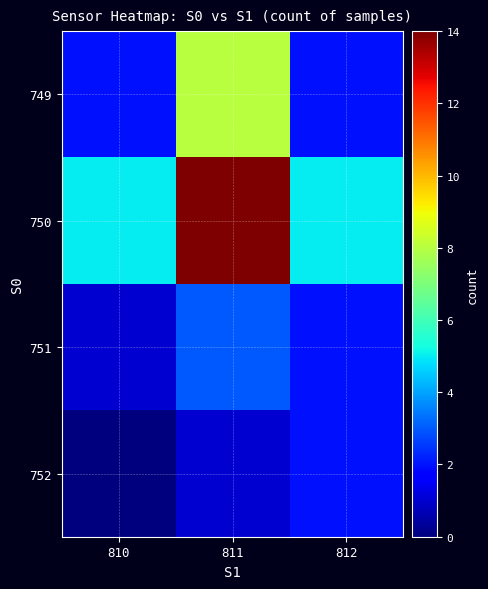

At how many categories does at least one series exceed 10?

1